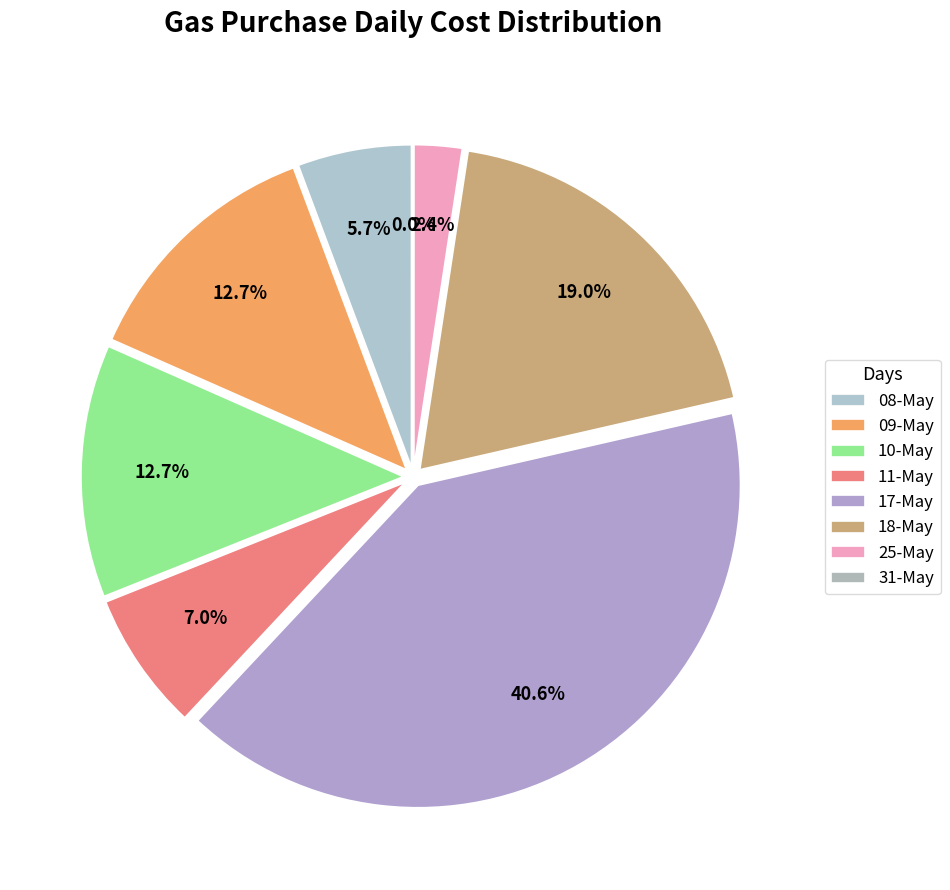

The 25-May slice represents 13% of the pie. True or false?

False